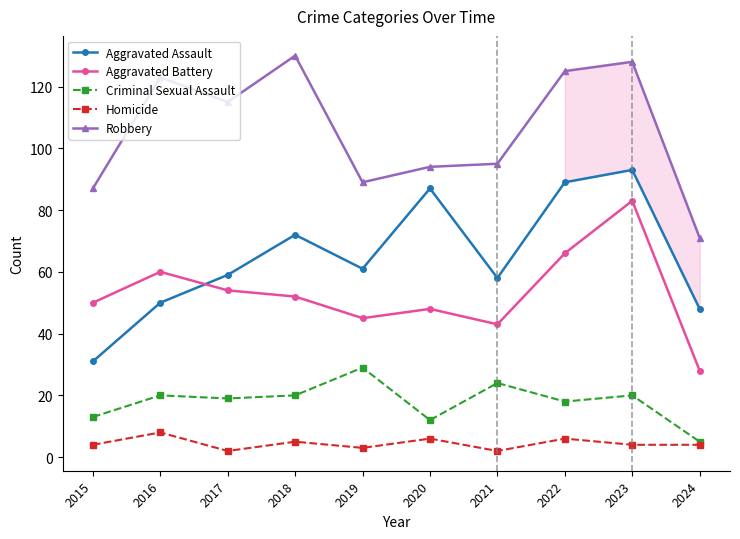

How many values in the Aggravated Assault series are below 61?

5